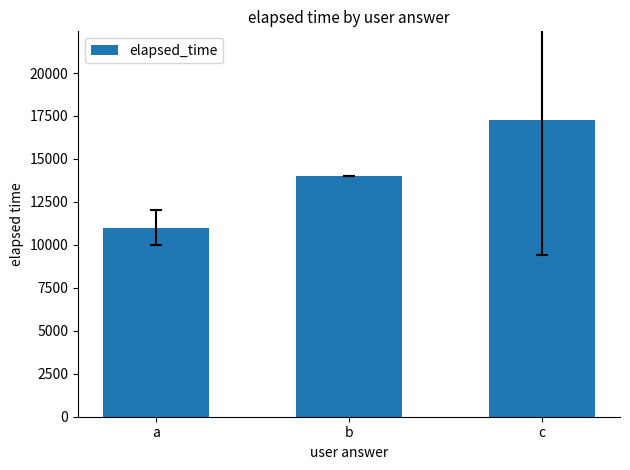

At which label is the value closest to 14125?

b